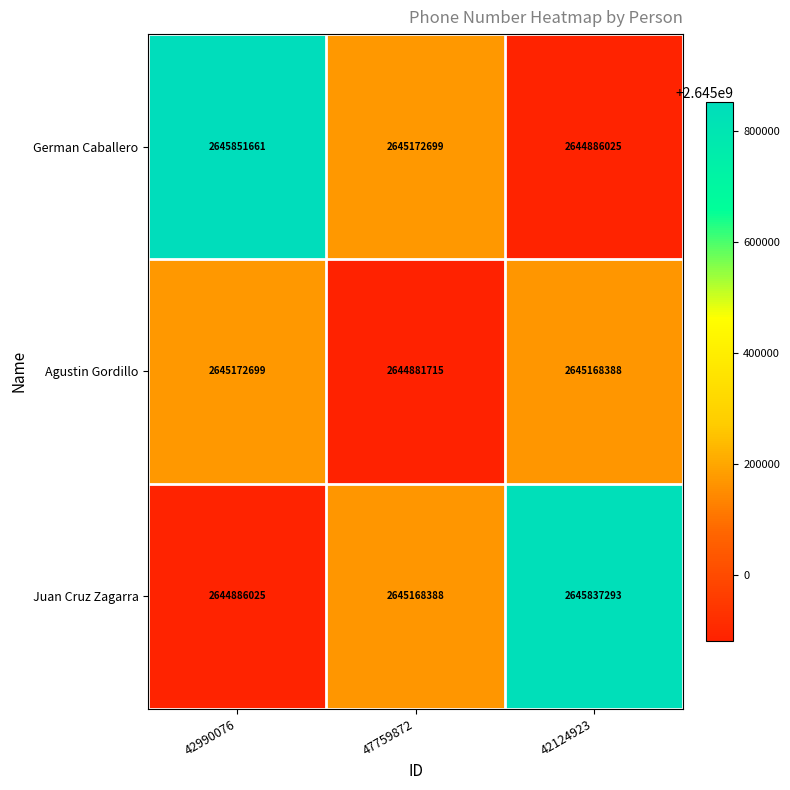

Read the German Caballero value at 42124923.

2644886025